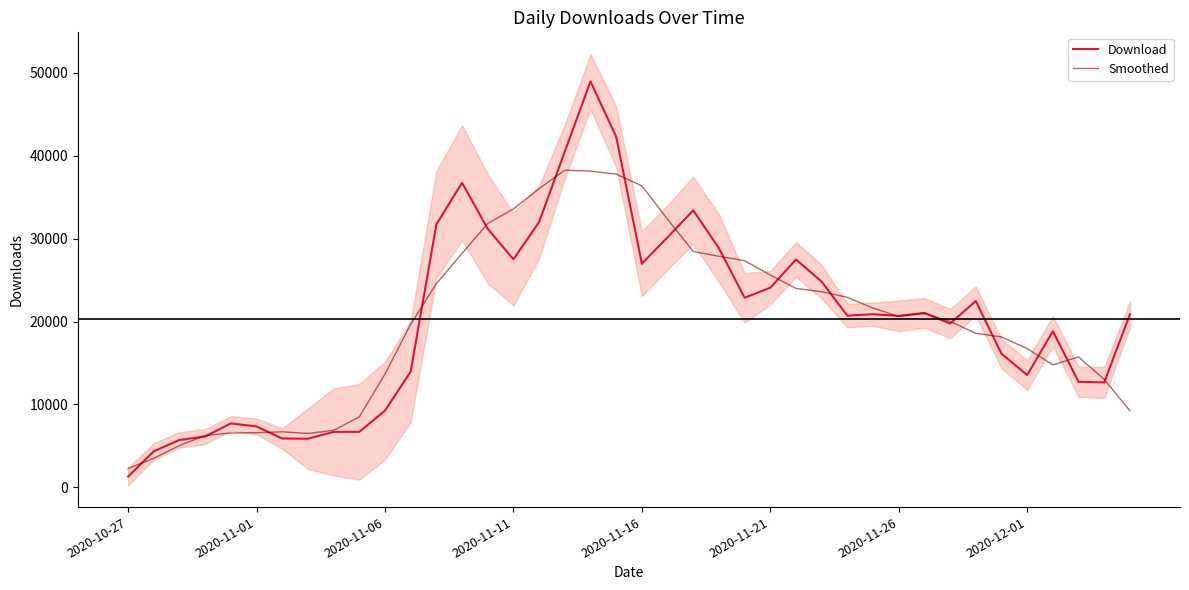

Which category has the lowest value in the Smoothed series?

2020-10-27